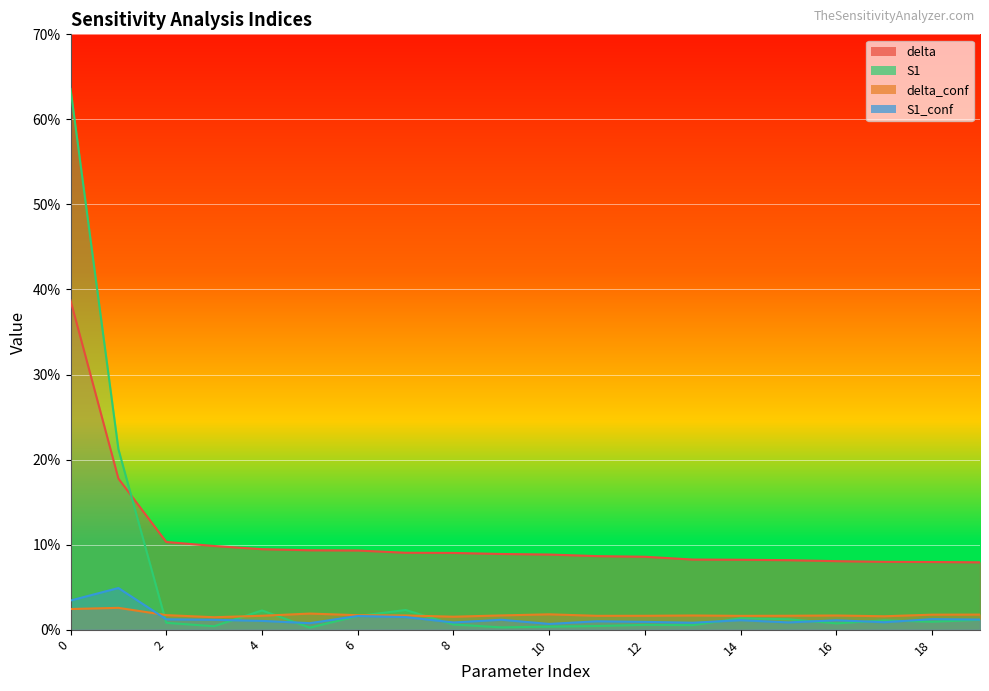

True or false: delta_conf has a value of 0.0 at 2.

True